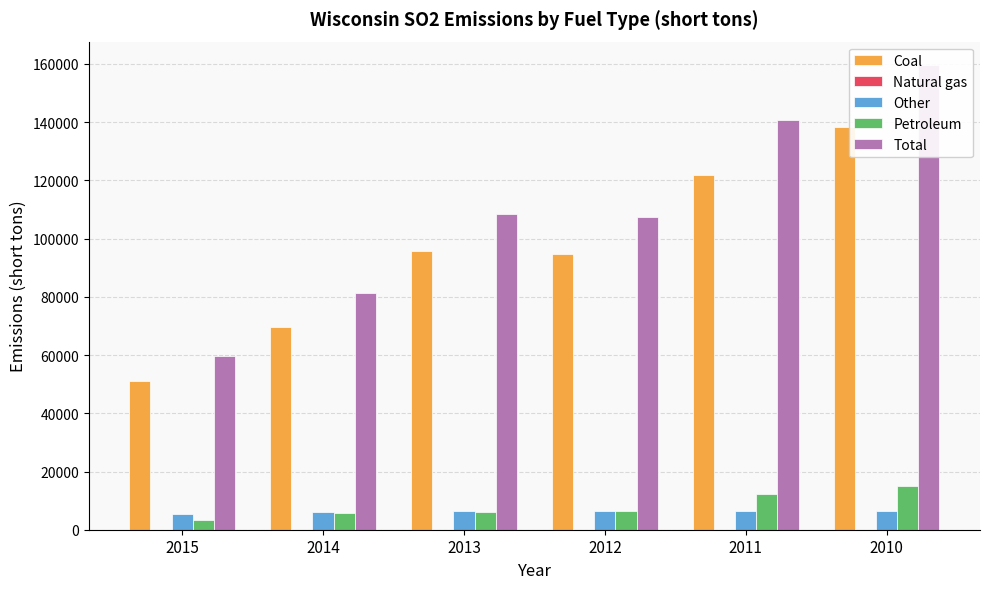

Reading left to right, extract all data points from this chart.

Coal: 51049	69644	95588	94728	121800	138391
Natural gas: 31	20	20	36	20	14
Other: 5503	5948	6503	6442	6498	6393
Petroleum: 3211	5626	6195	6384	12408	14900
Total: 59794	81238	108306	107590	140726	159698